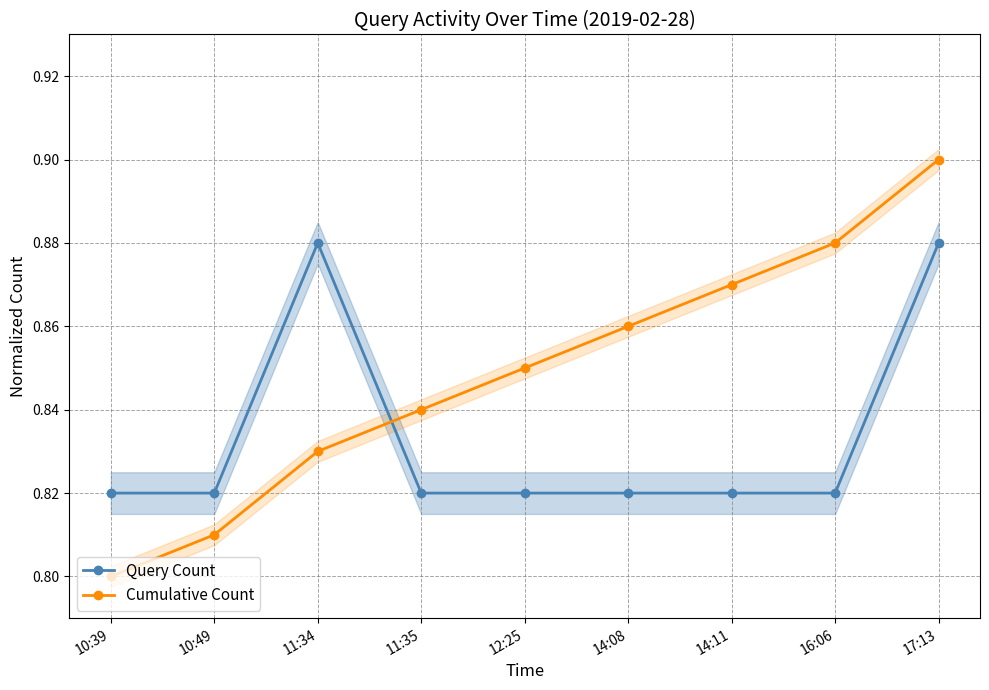

What is the label of the 3rd point from the left?

11:34